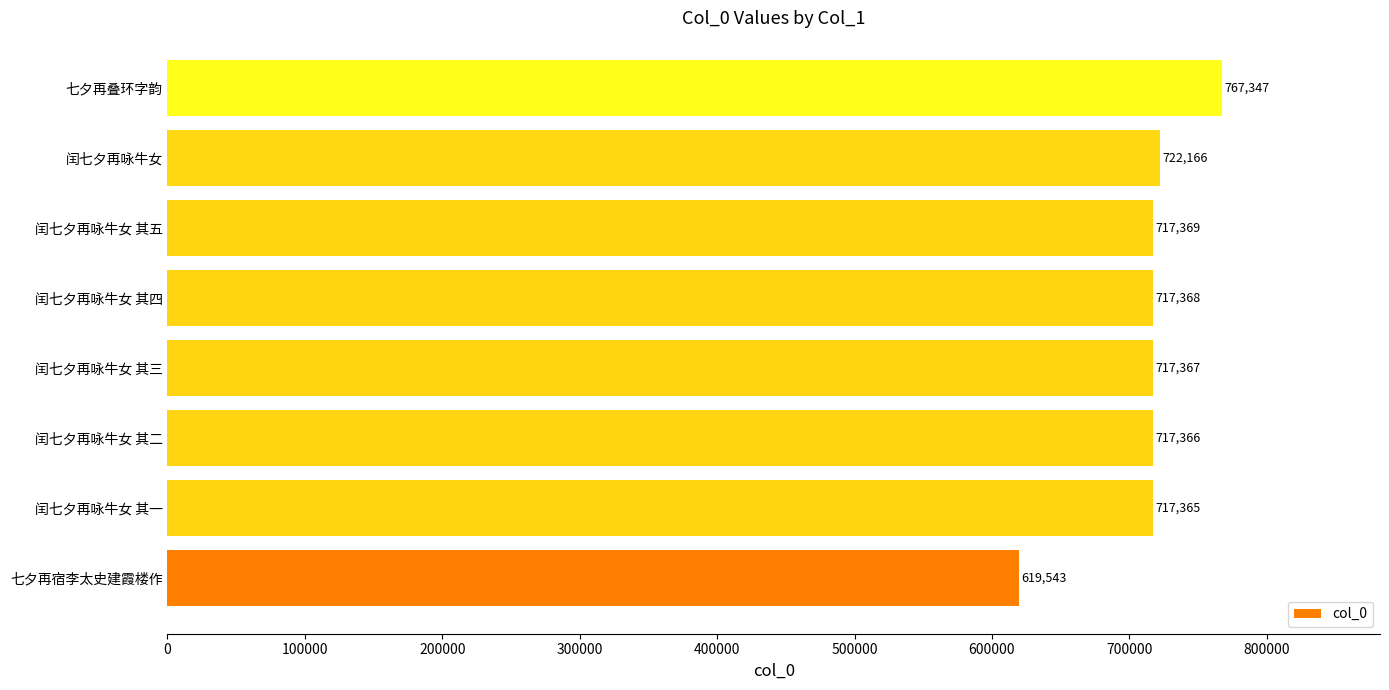

What is the sum of the values at 闰七夕再咏牛女 其一 and 七夕再叠环字韵?

1484712